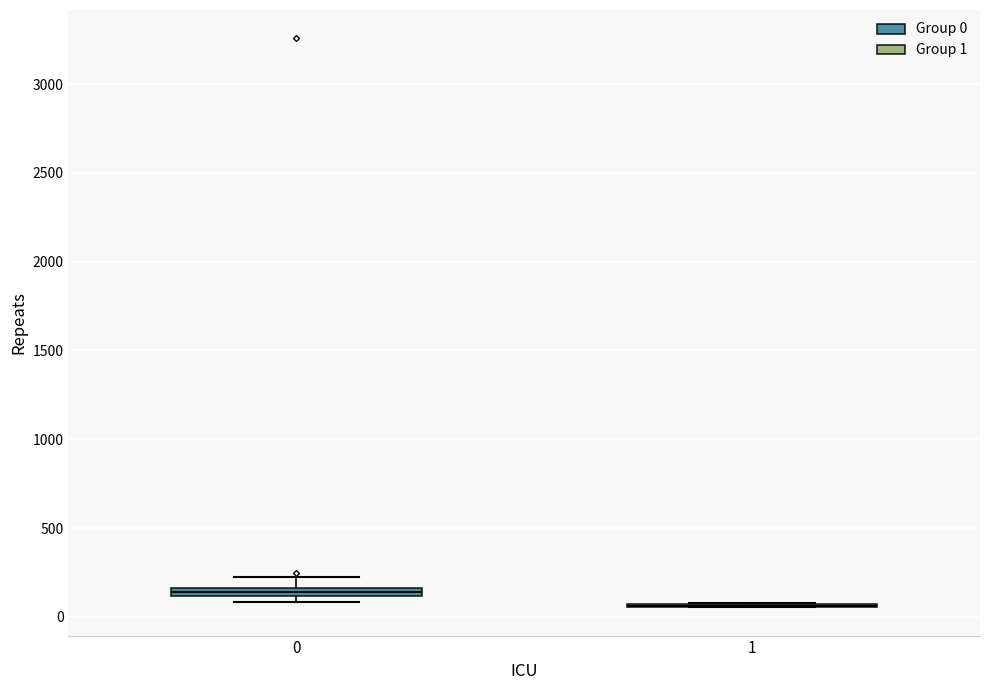

Where is the upper edge of the box at x = 0 on the y-axis? The values are not printed on the chart, so give them approximately, as read against the axis.

150